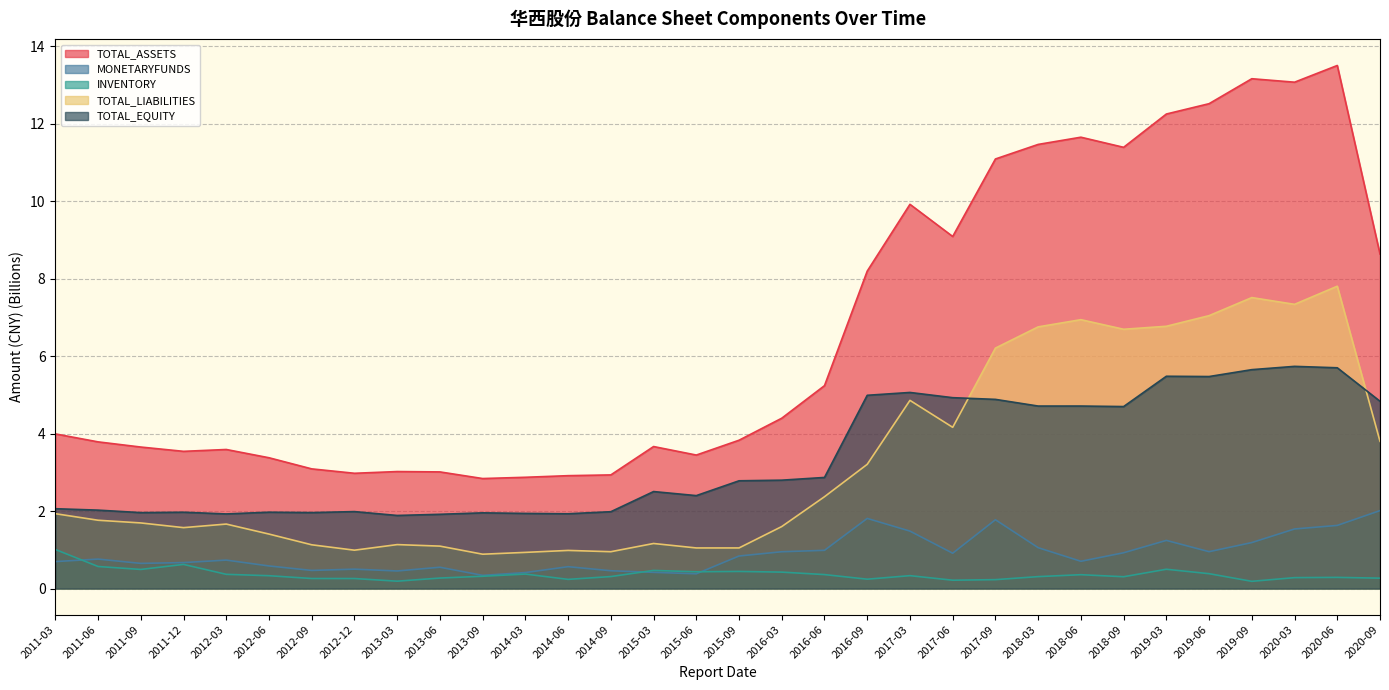

Does the chart display data point markers on the line(s)?

No